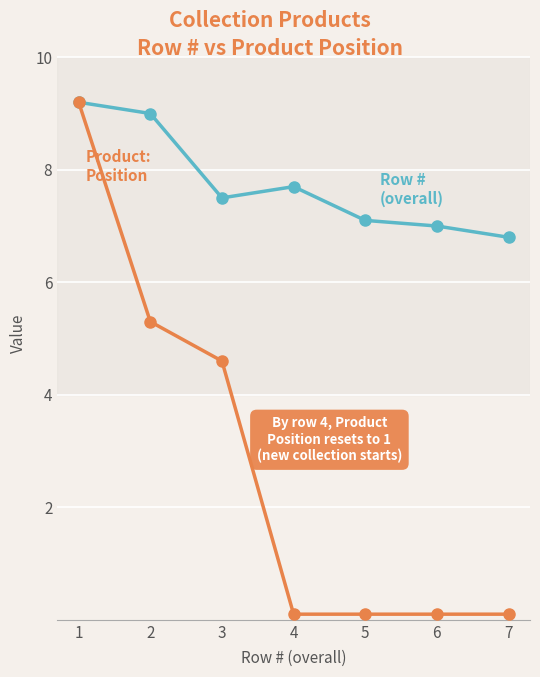

What is the difference between the highest and lowest values at 2?

3.7